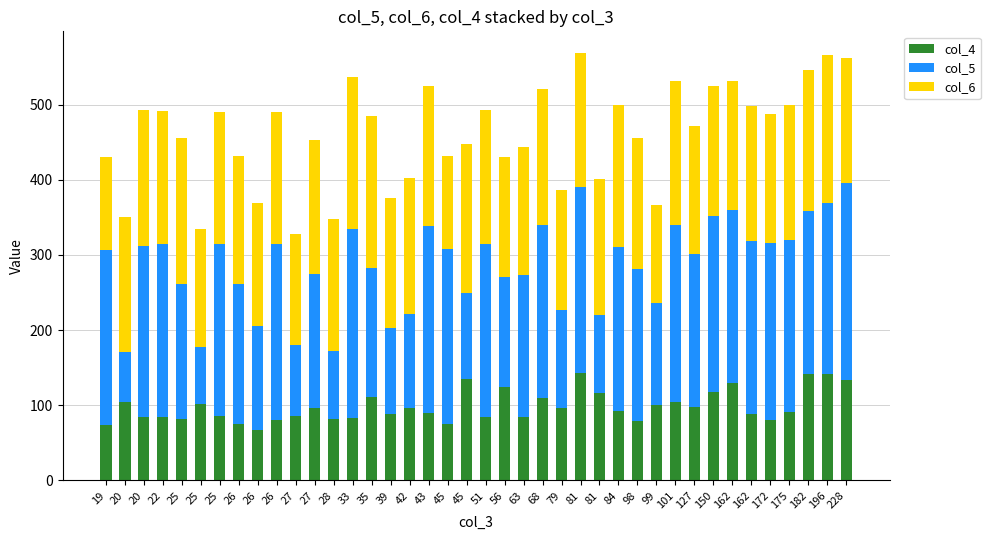

Does the chart contain stacked bars?

Yes